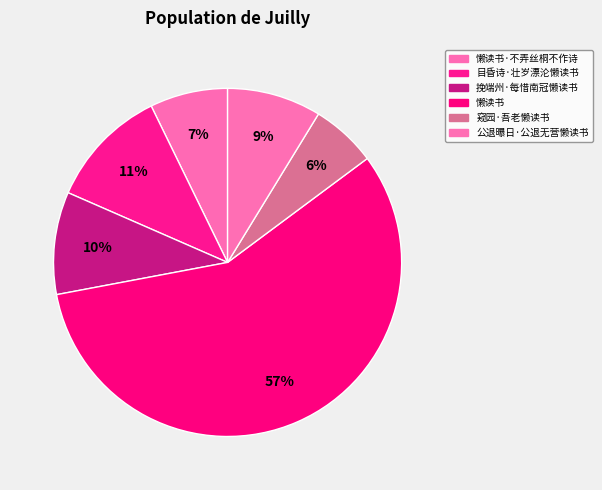

Between 目昏诗·壮岁漂沦懒读书 and 懒读书·不弄丝桐不作诗, which is larger?

目昏诗·壮岁漂沦懒读书